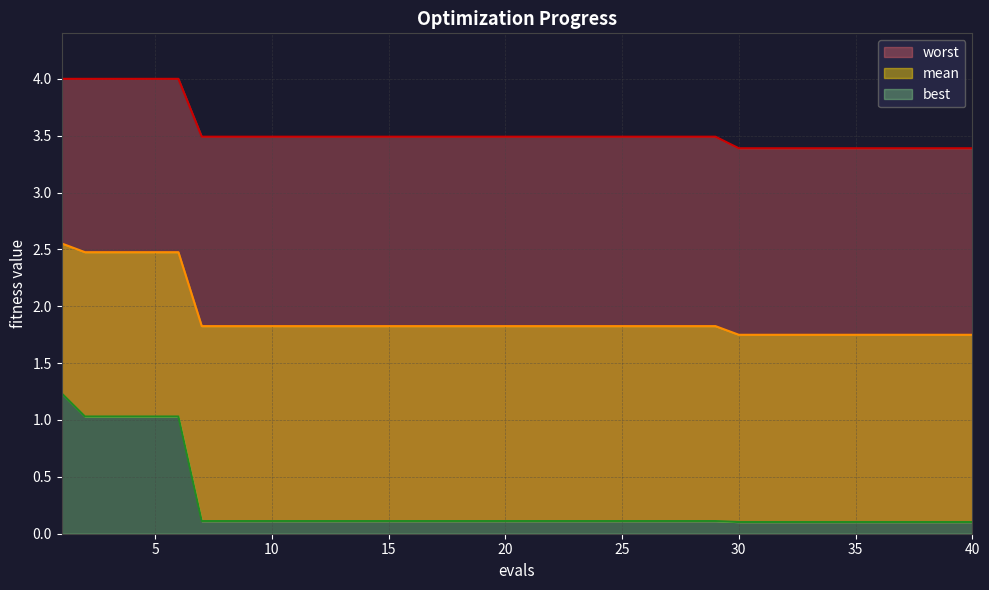

True or false: worst and best intersect in this chart.

False